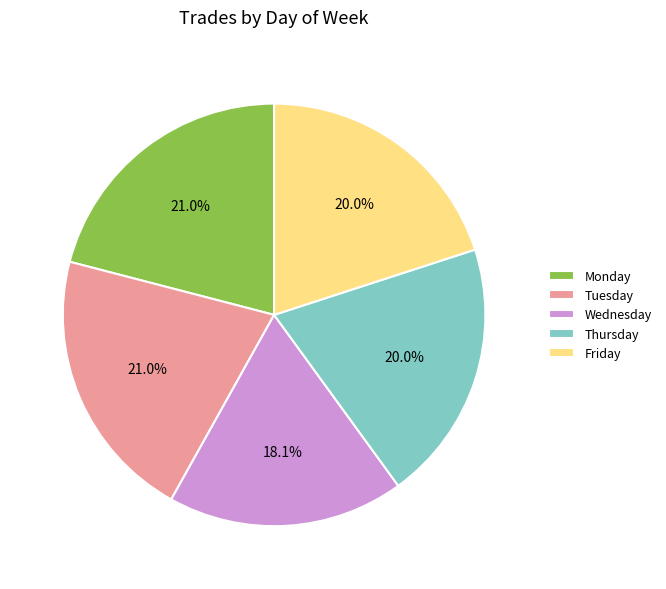

Does Tuesday represent more than half of the total?

No